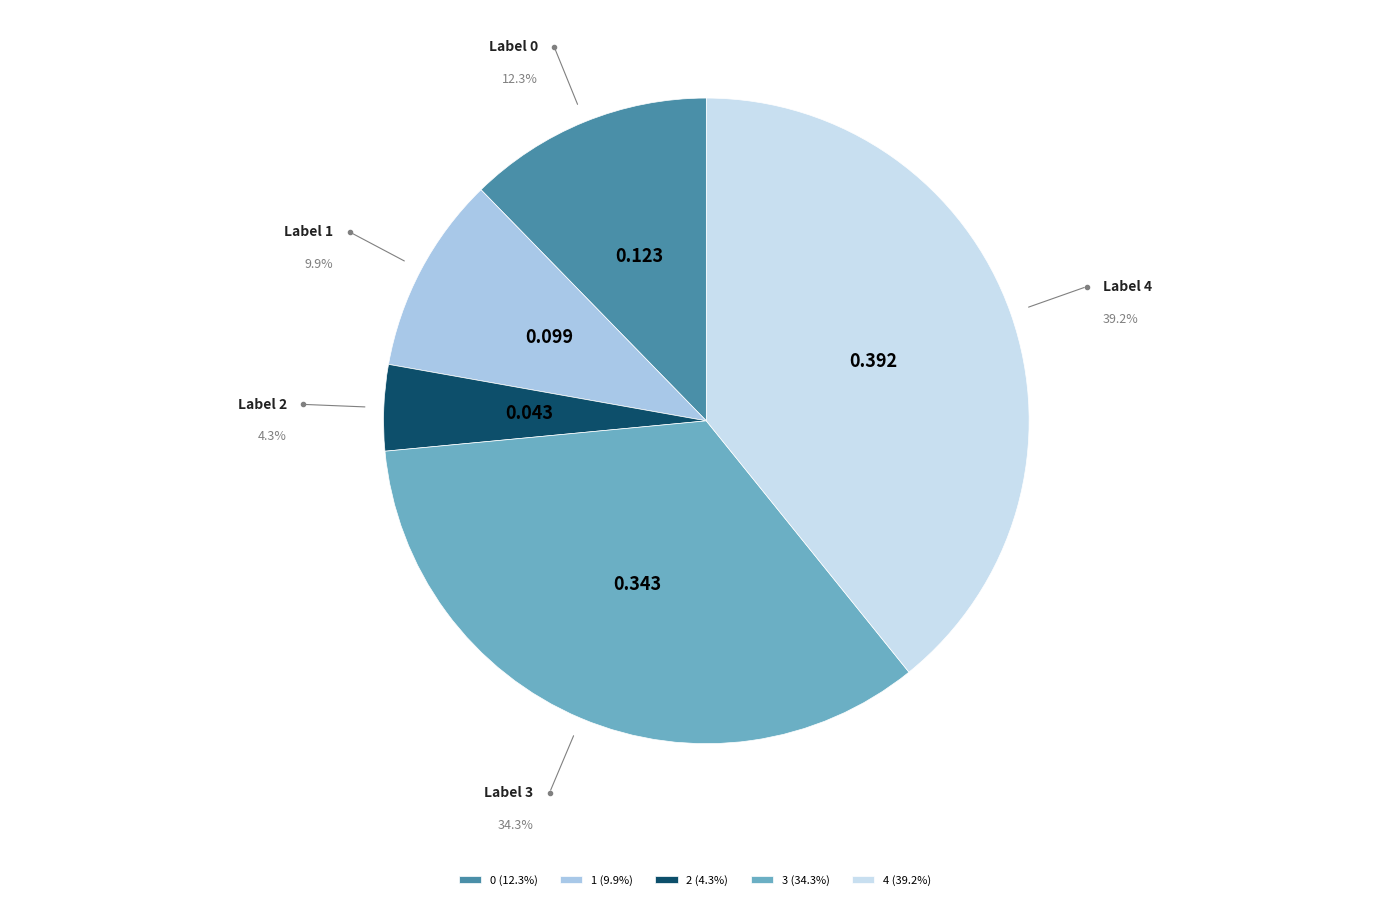

To the nearest percent, what is the average slice percentage?

20%